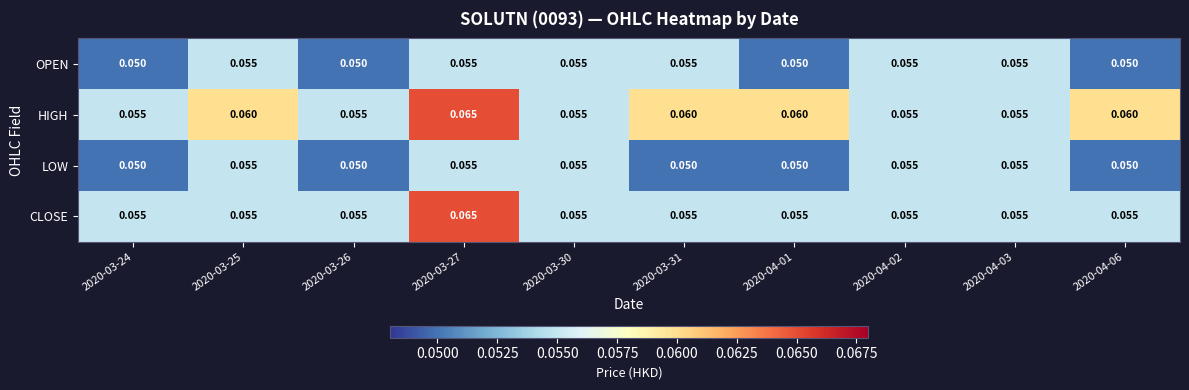

Which series changed the most between 2020-03-27 and 2020-04-06?

CLOSE